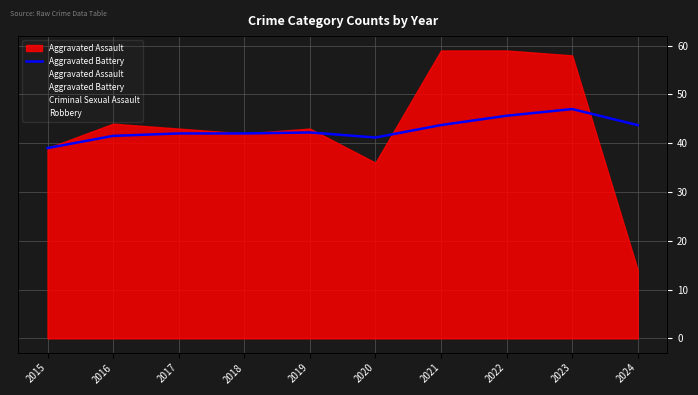

At which category does the data reach its first local peak?

2019